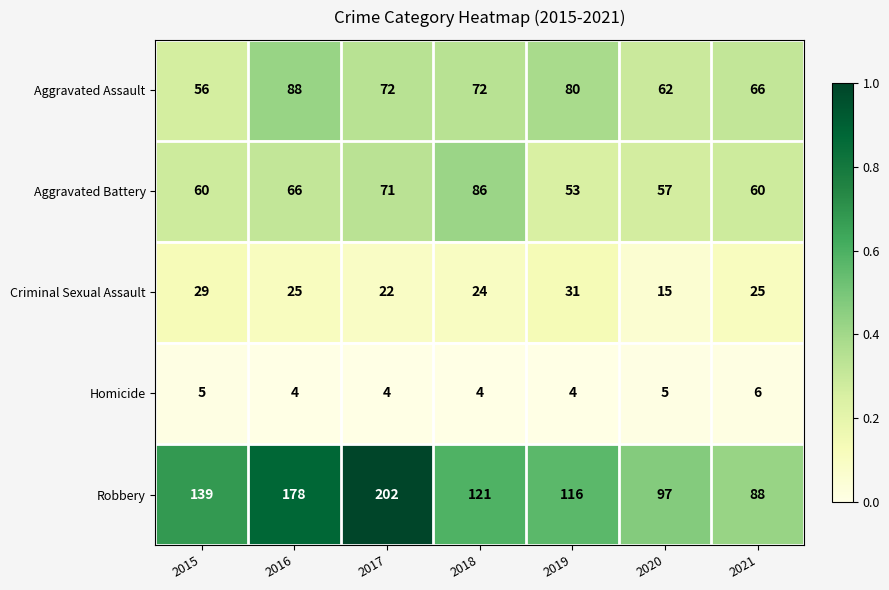

How many distinct data groups are displayed?

5